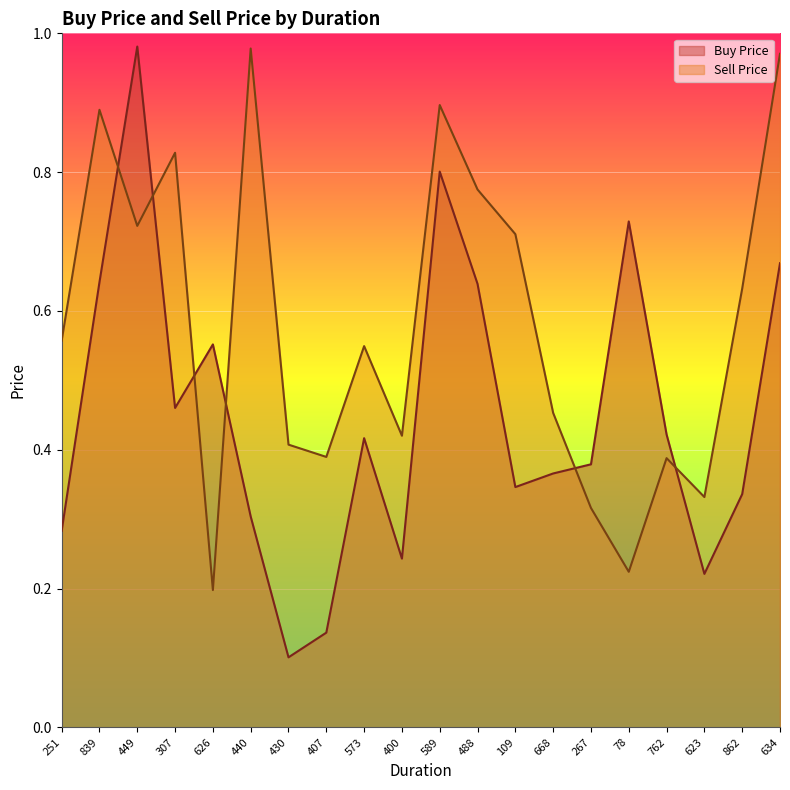

Which series has the largest range (max minus min)?

Buy Price